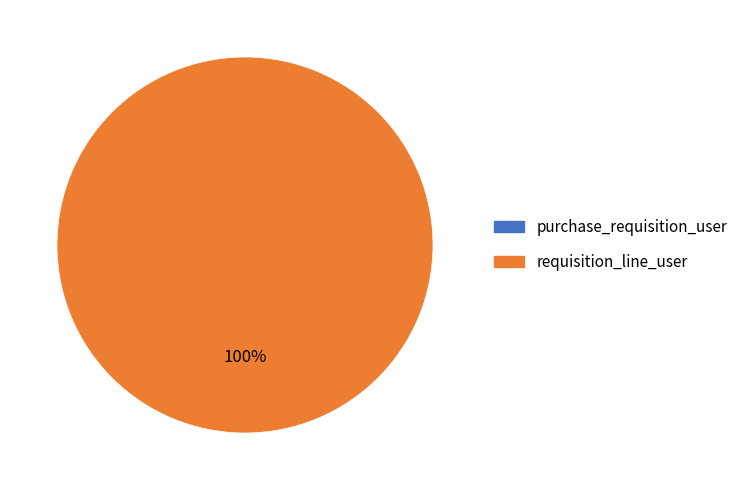

Is there a majority slice in this chart?

Yes